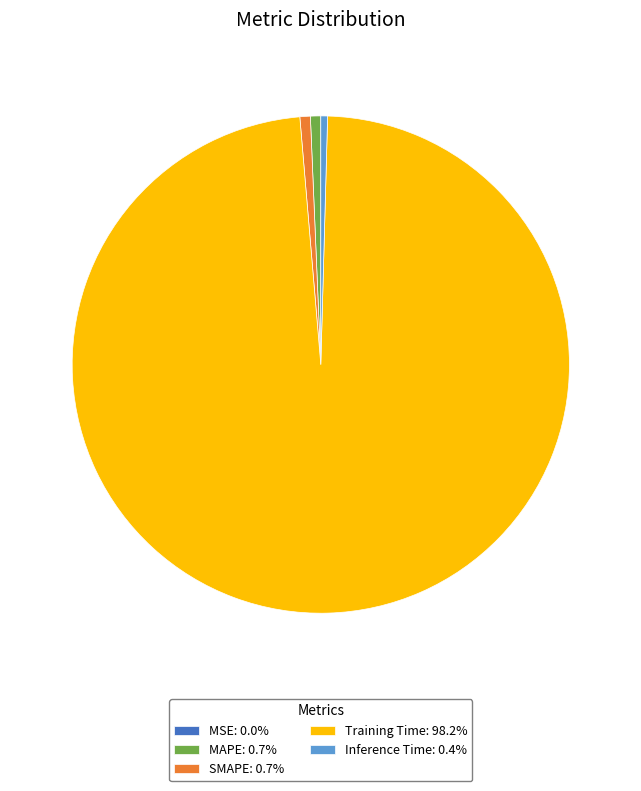

Which category has the biggest portion of the pie?

Training Time